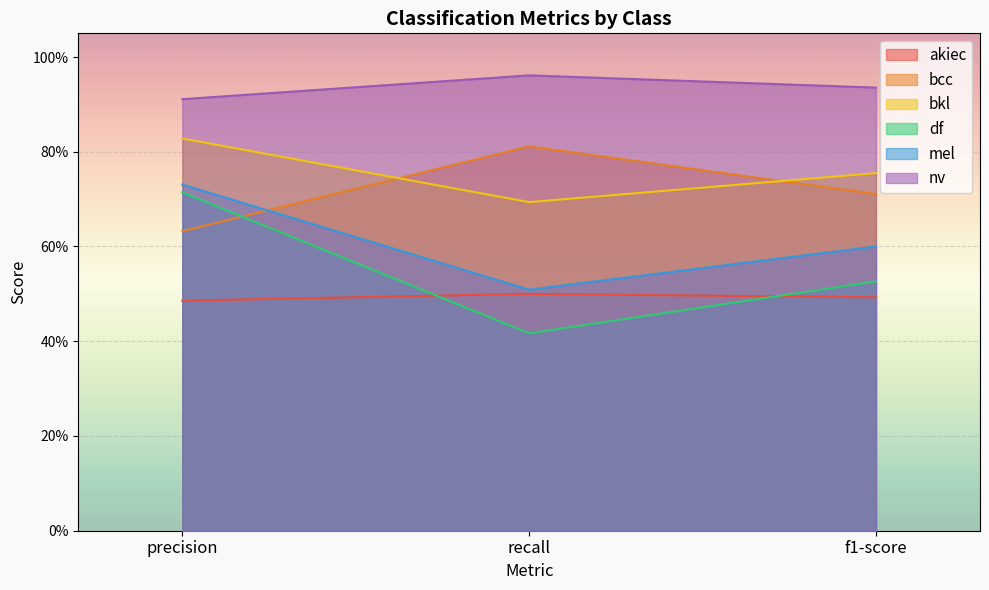

At which category is the sum across all series the highest?

precision